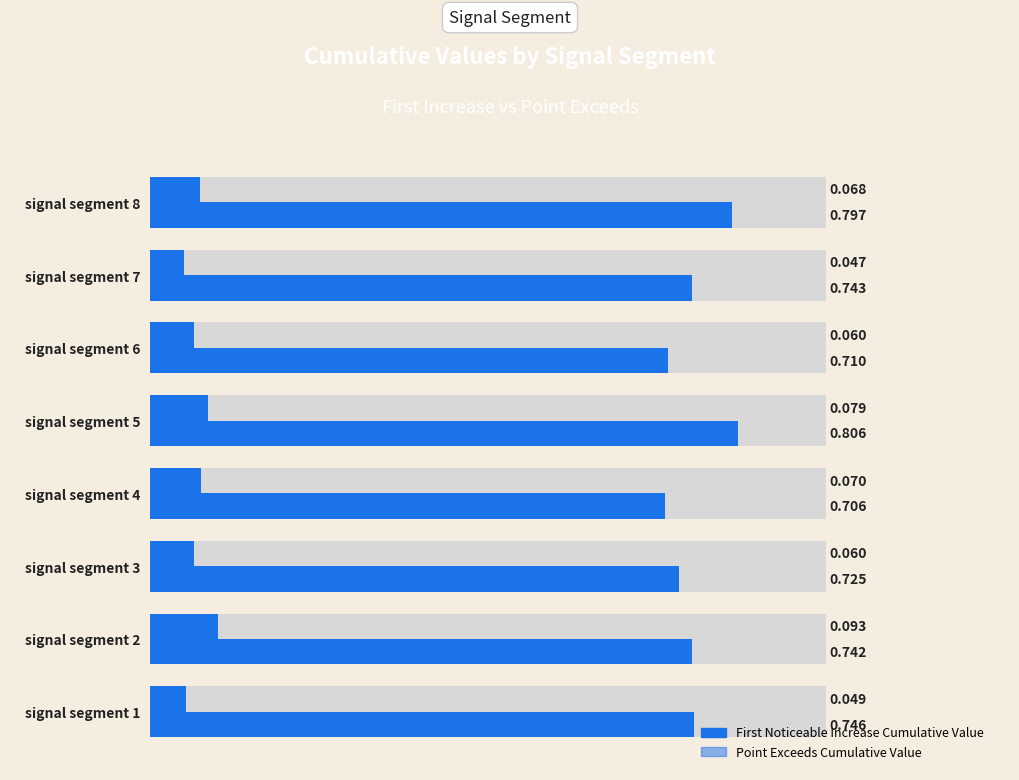

Rank the series by their maximum value, from lowest to highest.

First_Noticeable_Increase_Cumulative_Value, Point_Exceeds_Cumulative_Value